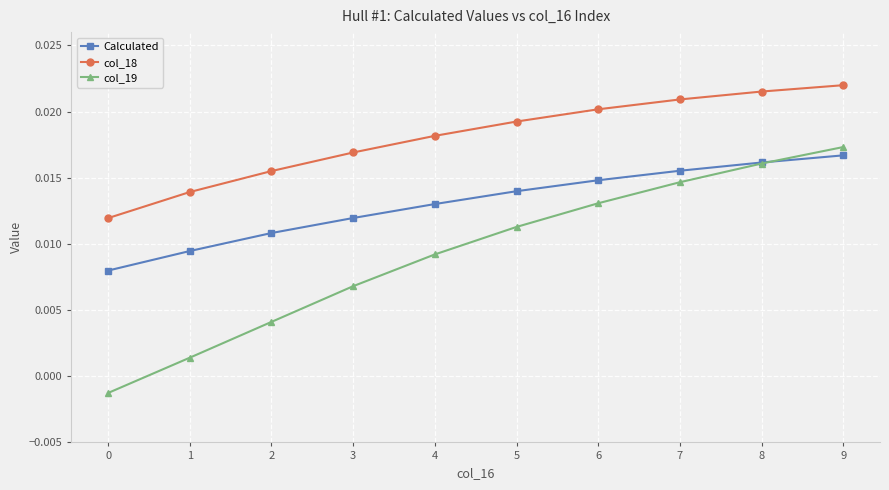

How many Calculated values are between 0 and 1?

10